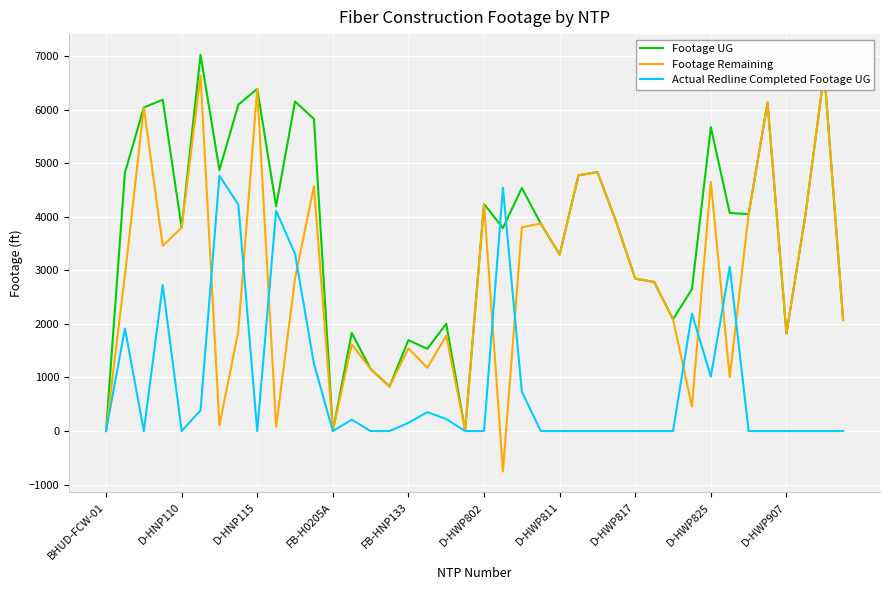

True or false: Footage Remaining has more than 2 interior local peaks.

True